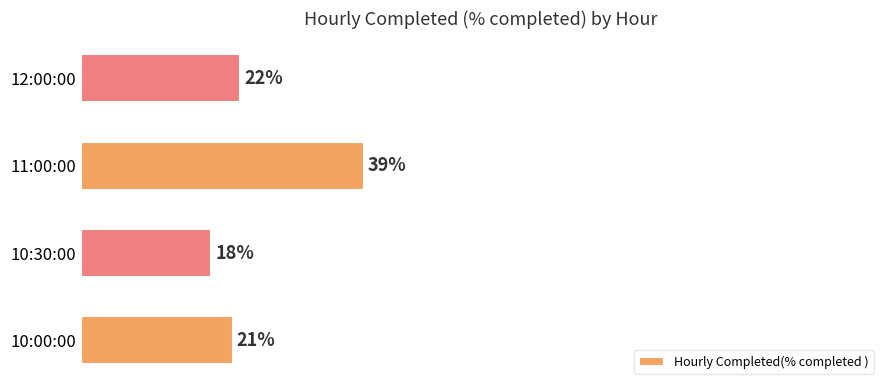

Which has a higher value, 12:00:00 or 11:00:00?

11:00:00